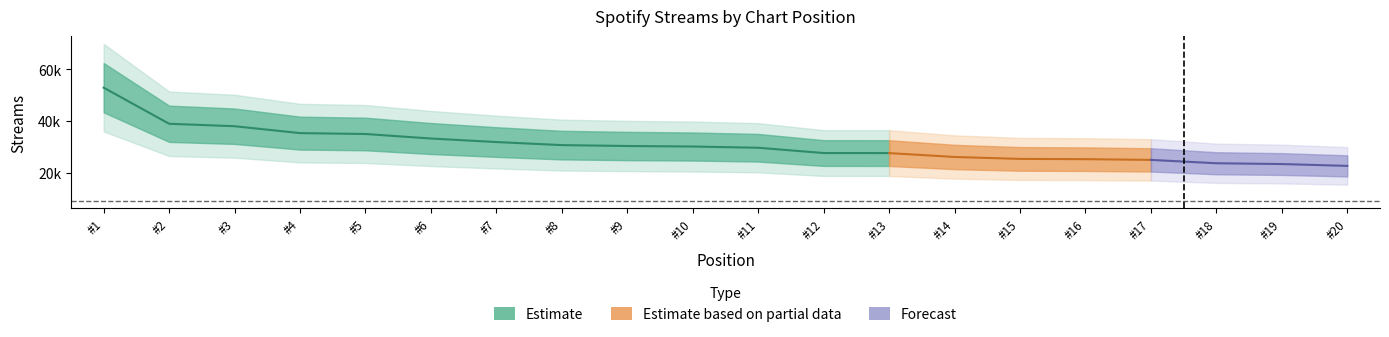

Is it true that the value at 2 is 38976?

True